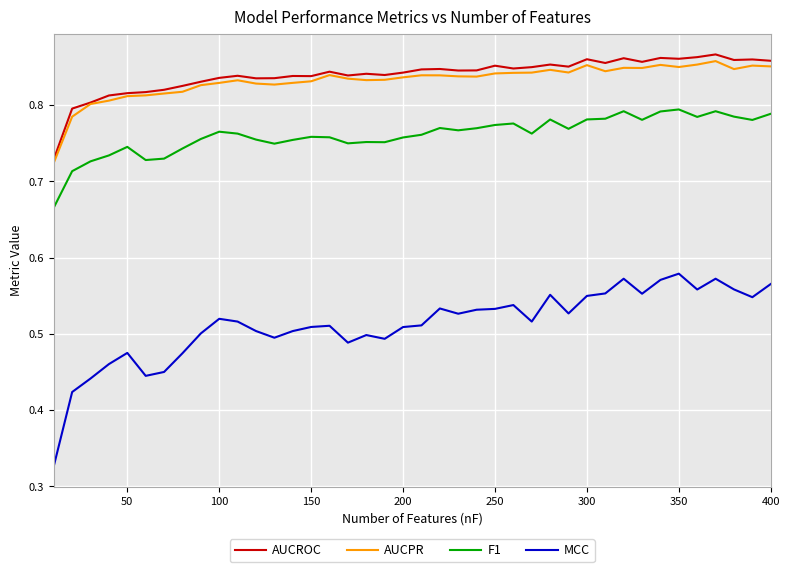

True or false: MCC and F1 intersect in this chart.

False